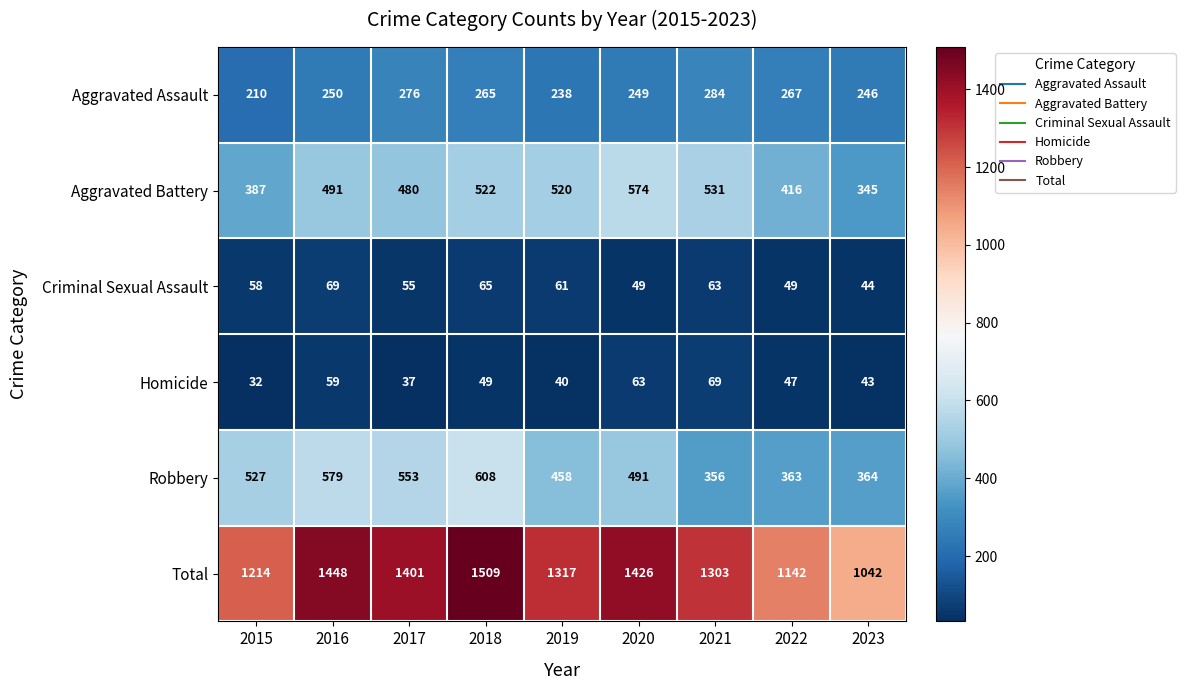

What is the difference between the Robbery values at 2022 and 2020?

128